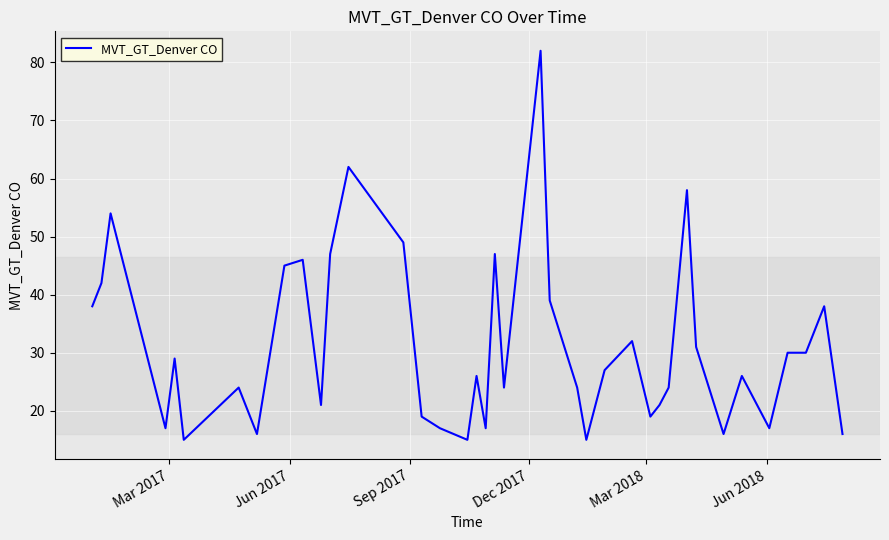

What is the difference between the maximum and minimum values?

67